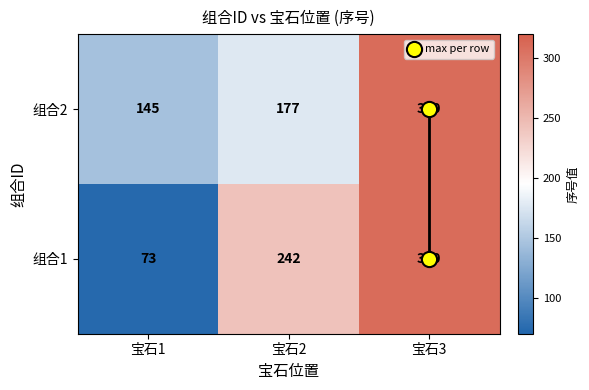

What is the average value of the 组合1 series?

208